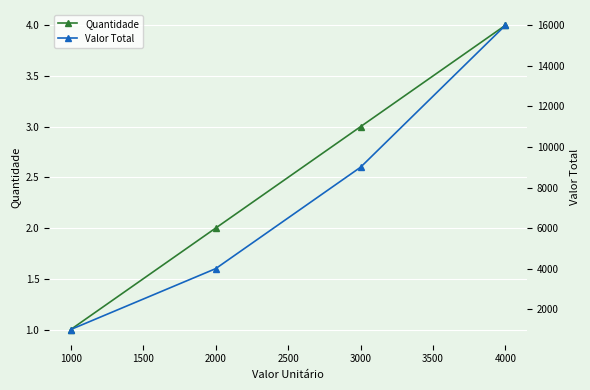

True or false: Quantidade has a value of 3 at 2000.

False